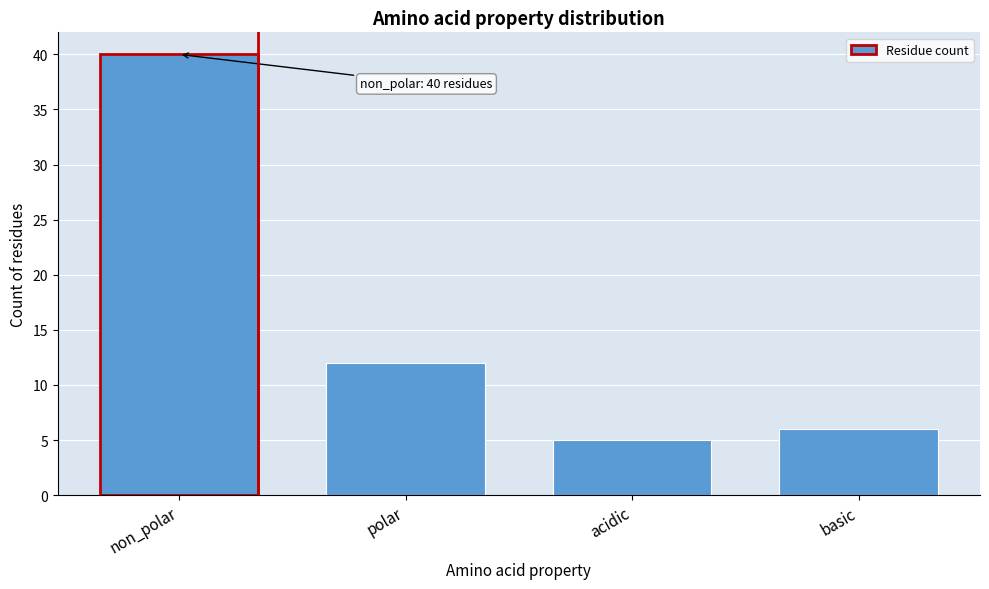

Reading left to right, extract all data points from this chart.

non_polar=40	polar=12	acidic=5	basic=6